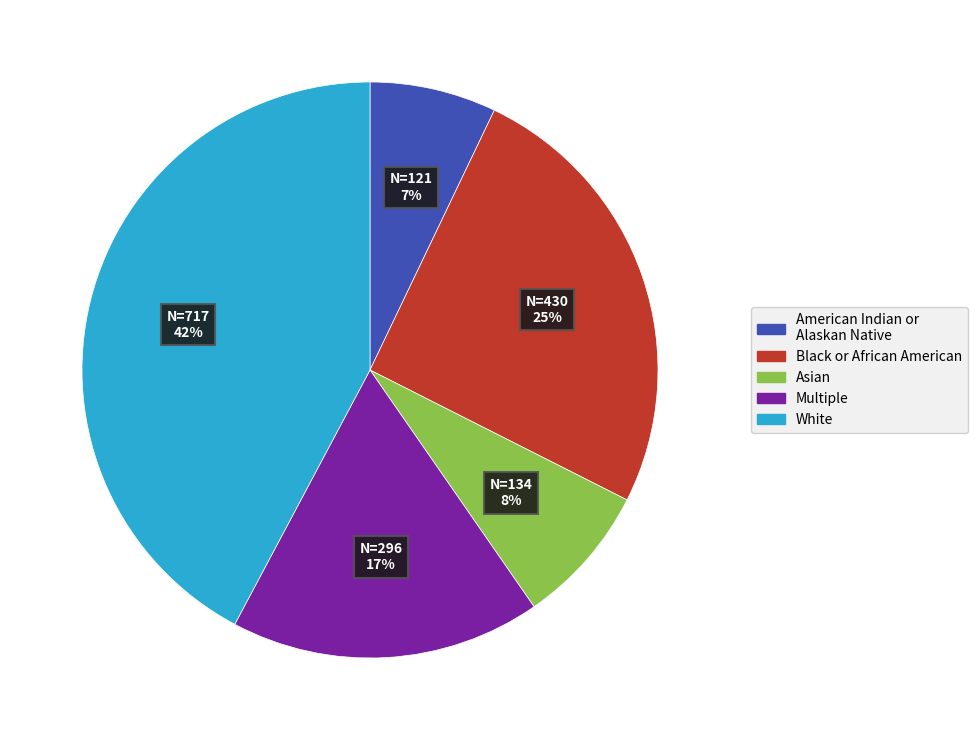

How many segments does this pie chart have?

5